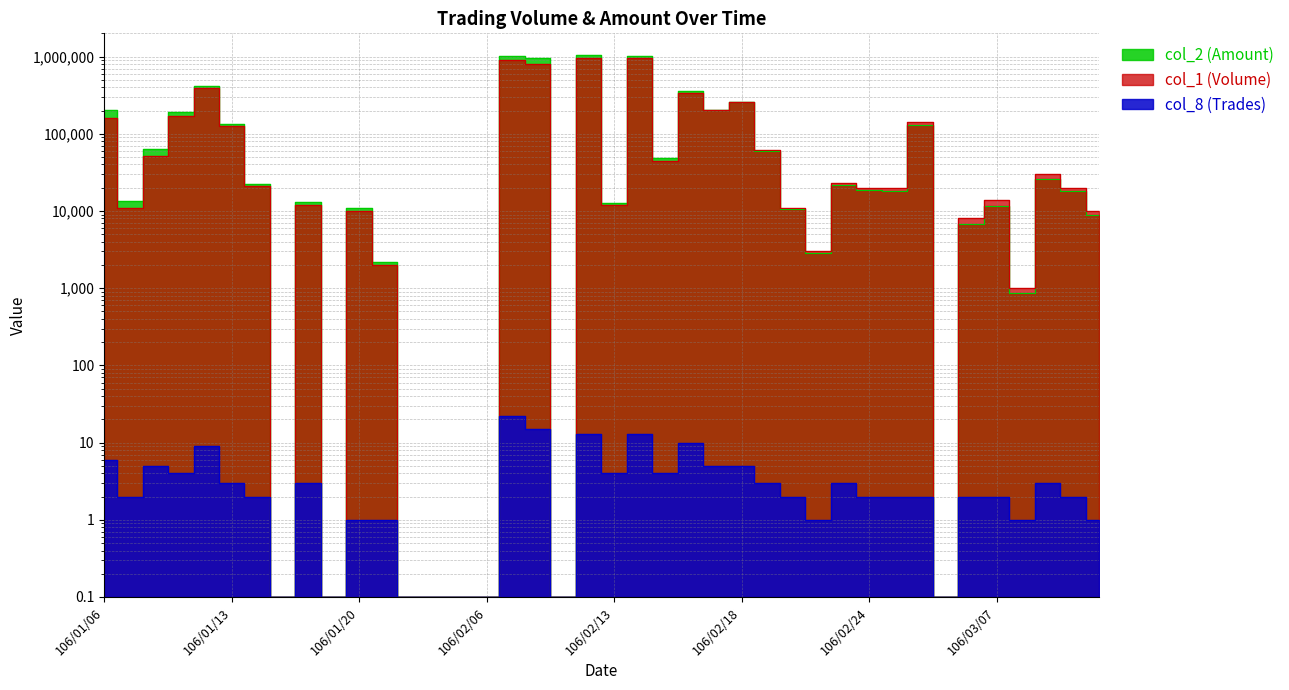

Rank the categories by col_1 (Volume) value from highest to lowest.

106/02/10, 106/02/14, 106/02/07, 106/02/08, 106/01/12, 106/02/16, 106/02/18, 106/02/17, 106/01/11, 106/01/06, 106/03/02, 106/01/13, 106/02/20, 106/01/10, 106/02/15, 106/03/09, 106/02/23, 106/01/16, 106/02/24, 106/03/01, 106/03/10, 106/03/07, 106/01/18, 106/02/13, 106/01/09, 106/02/21, 106/01/20, 106/03/13, 106/03/06, 106/02/22, 106/01/23, 106/03/08, 106/01/17, 106/01/19, 106/01/24, 106/02/02, 106/02/03, 106/02/06, 106/02/09, 106/03/03